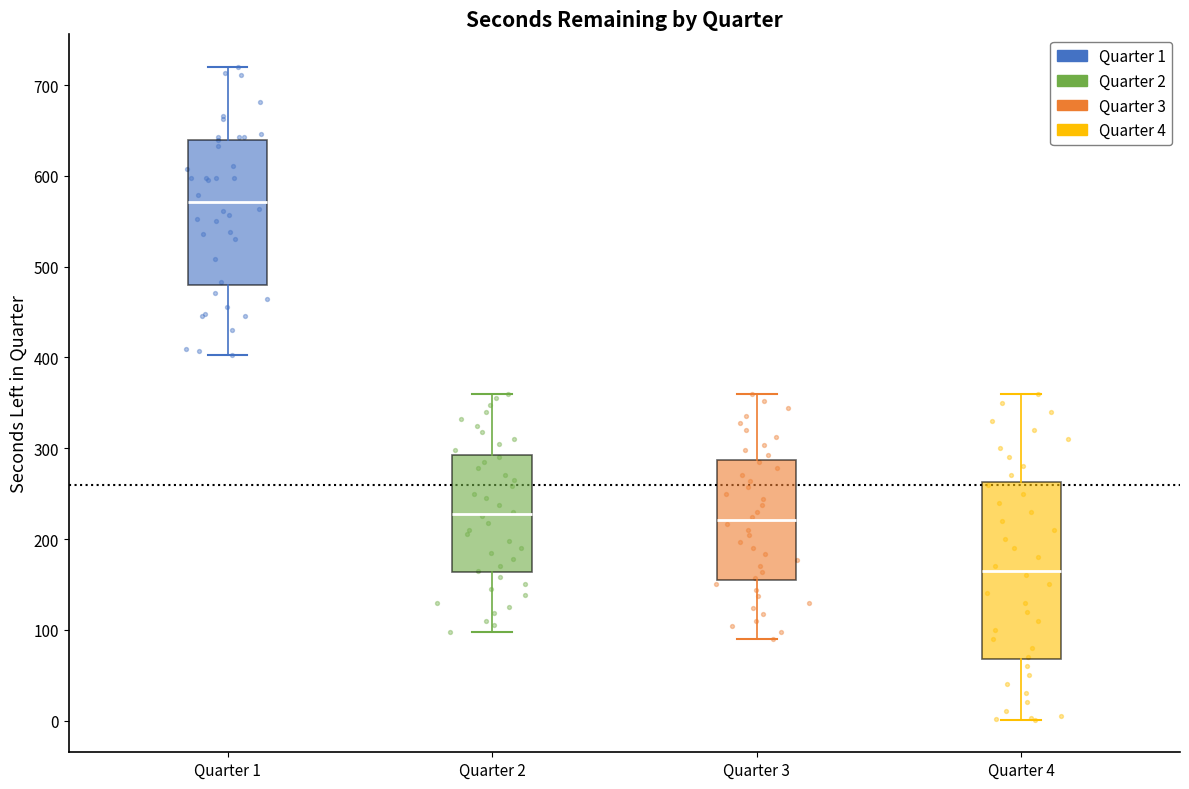

Comparing the boxes themselves (not the whiskers), which one is the tallest?

Quarter 4